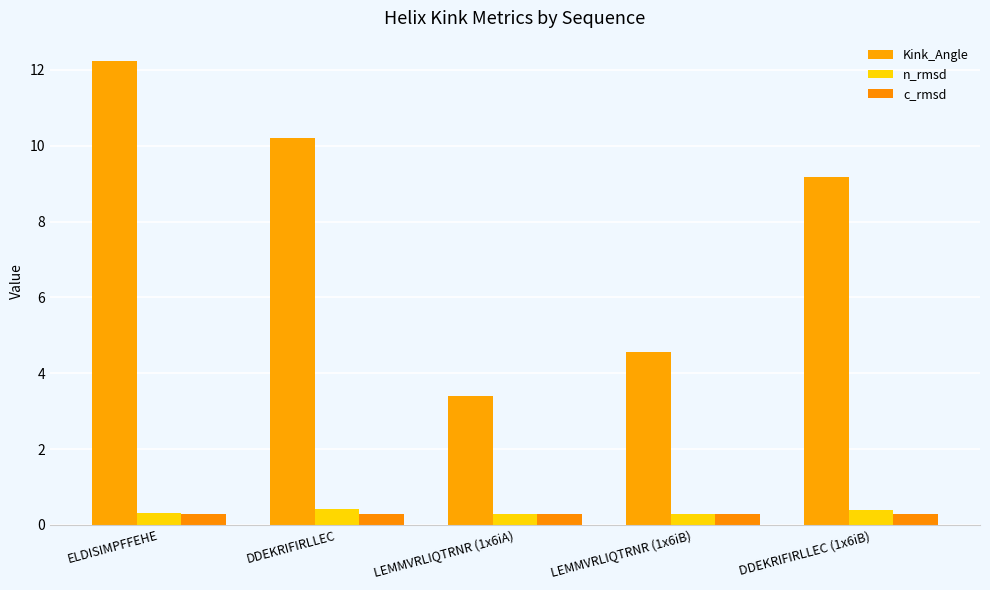

Count the number of data series in this chart.

3